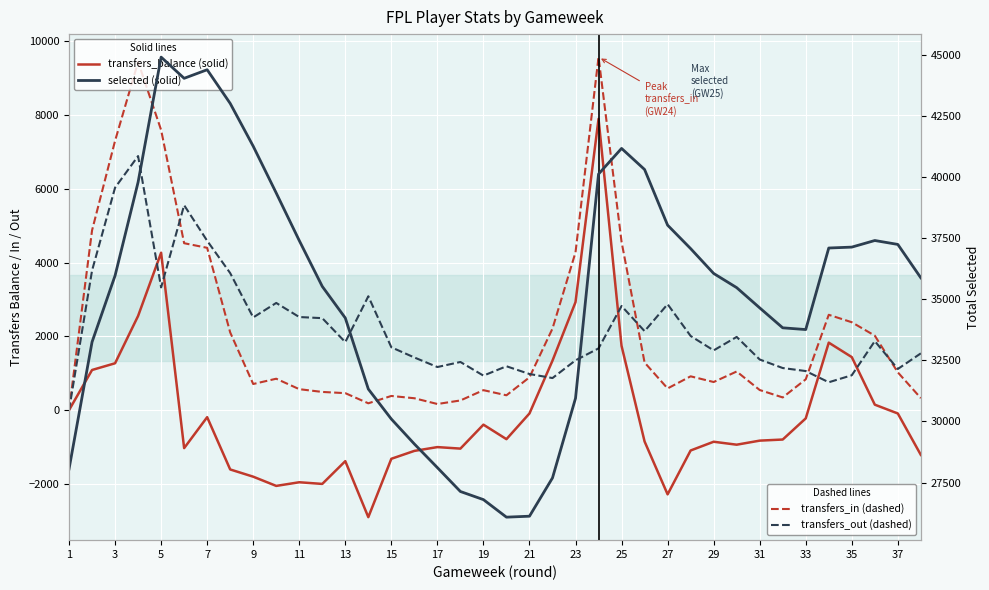

How many lines are shown in the chart?

4